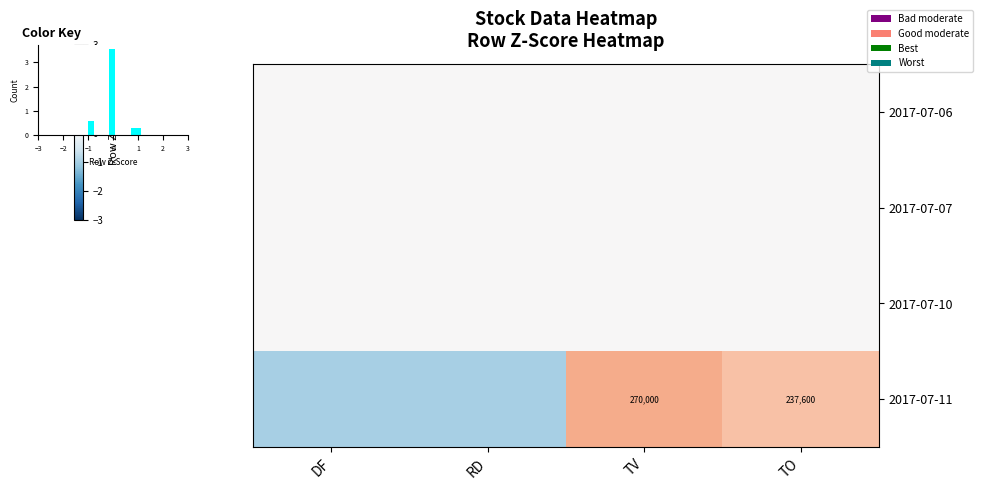

List the series in order of their peak value, lowest first.

2017-07-06, 2017-07-07, 2017-07-10, 2017-07-11